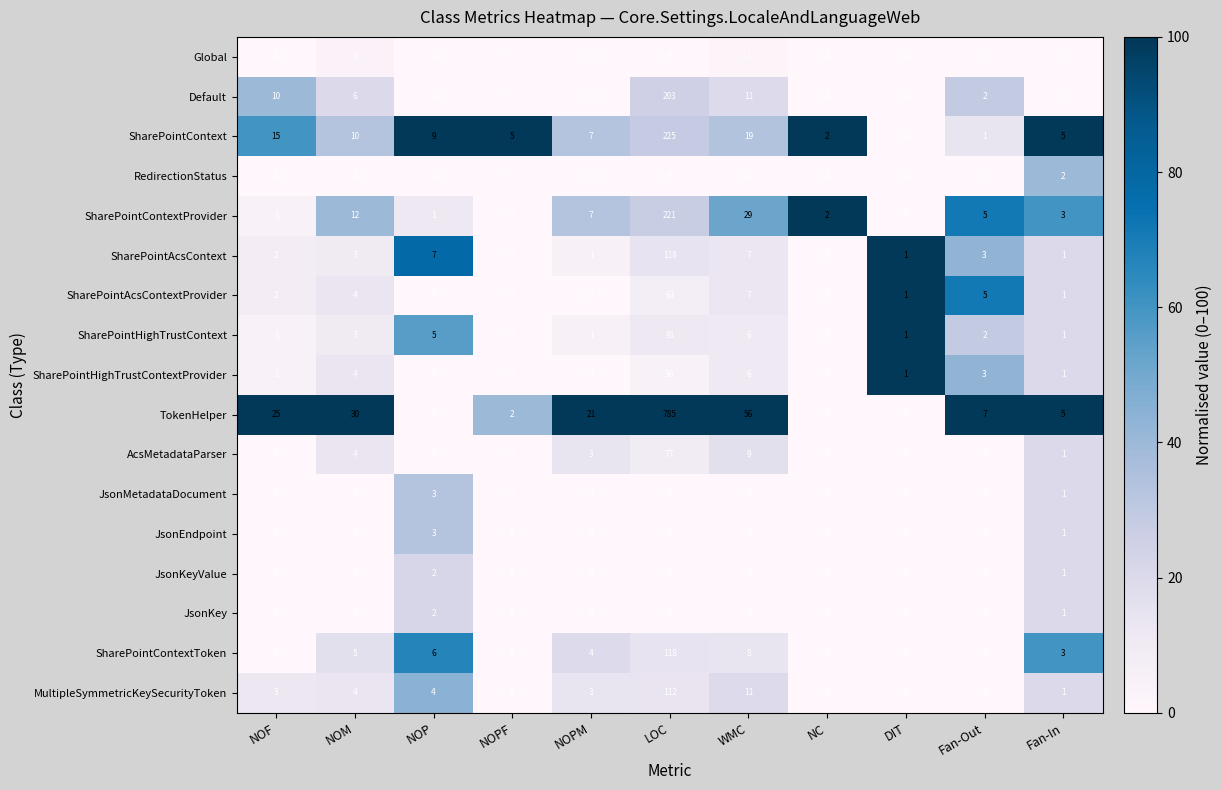

What is the total value across all series at NOPF?

7